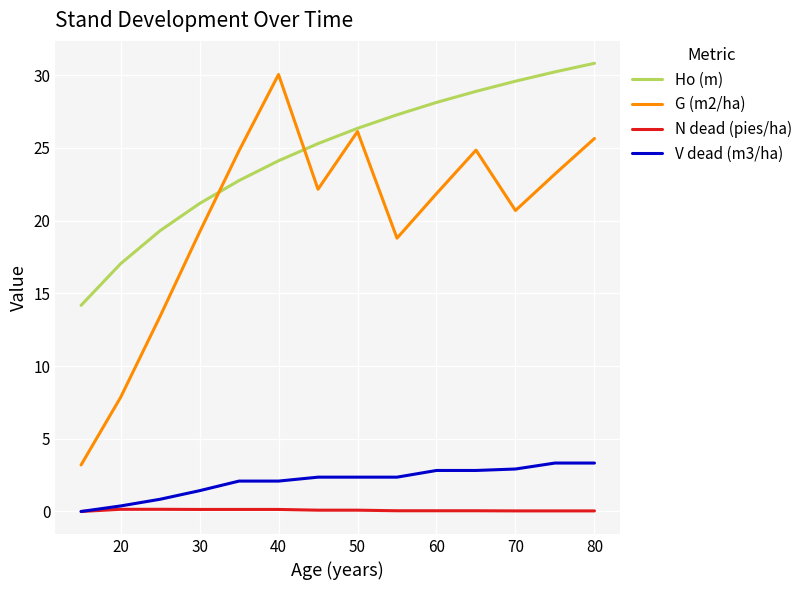

Count the number of categories in the chart.

14